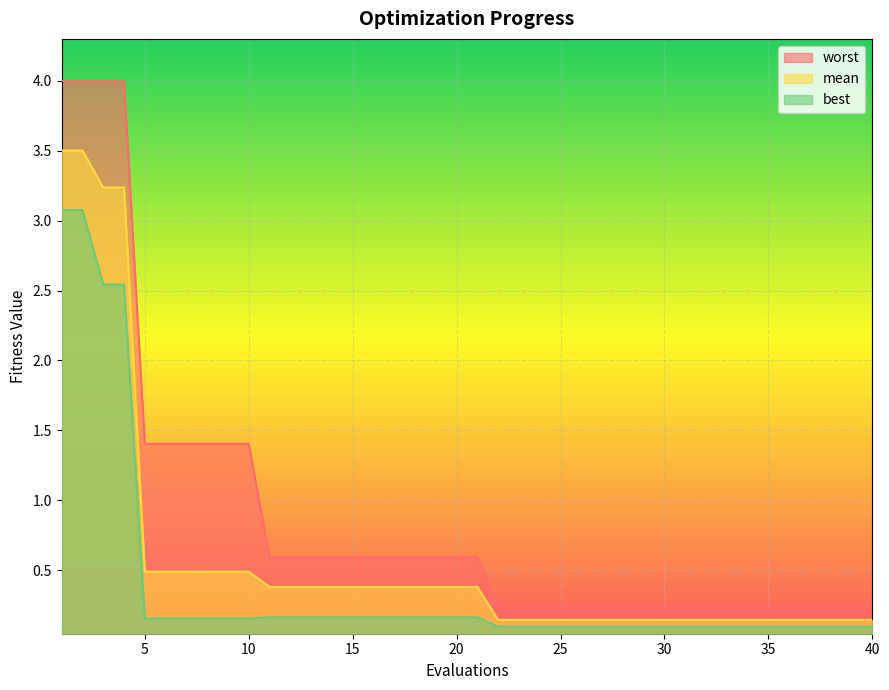

What is the difference between the highest and lowest values at 10?

1.2